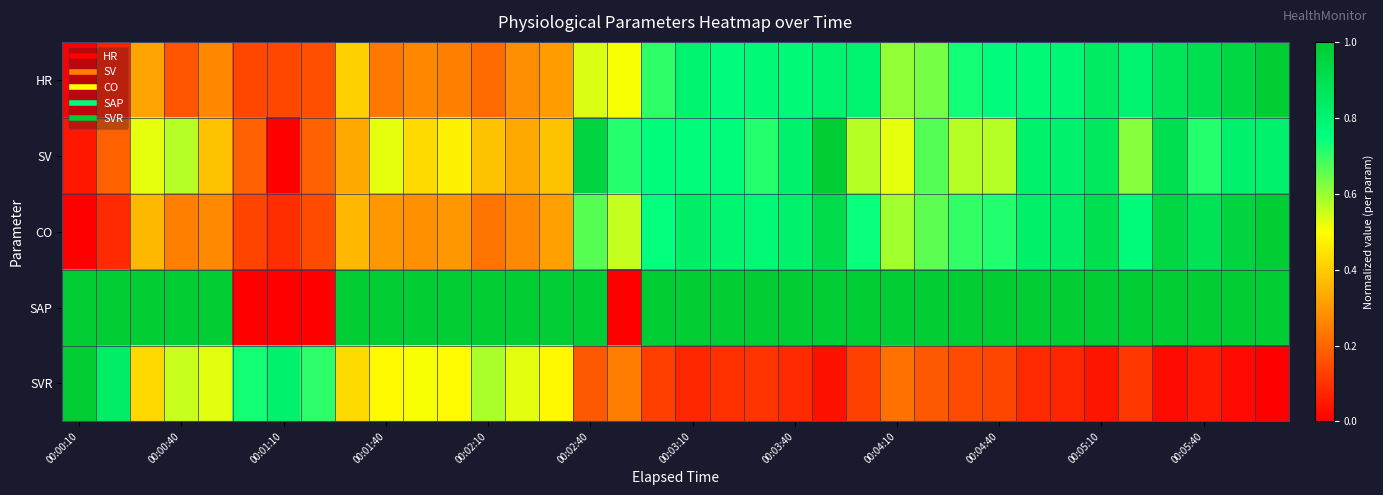

At how many categories does at least one series exceed 0?

36